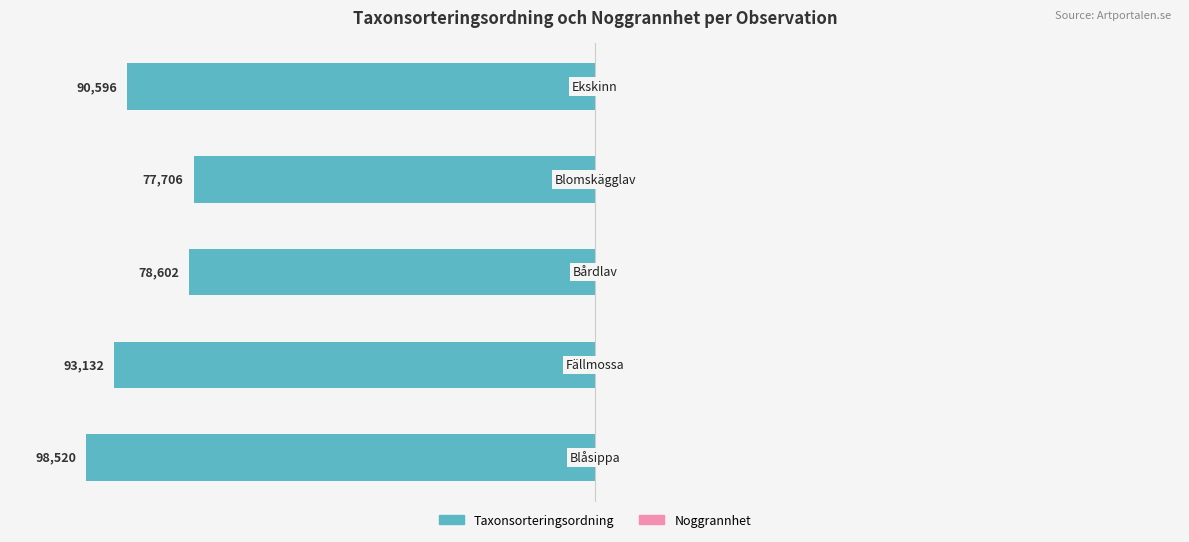

Is it true that Taxonsorteringsordning equals -142.5 at −150?

False